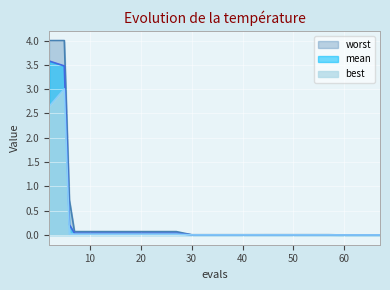

True or false: mean has more than 0 points higher than both neighbors.

False